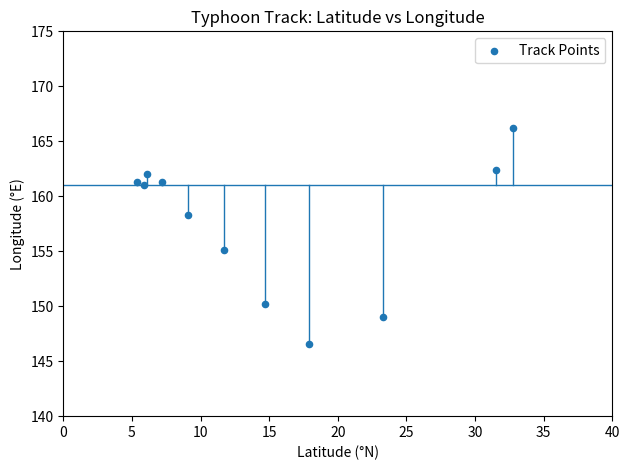

What Y value in the scatter plot is closest to 156?

155.1